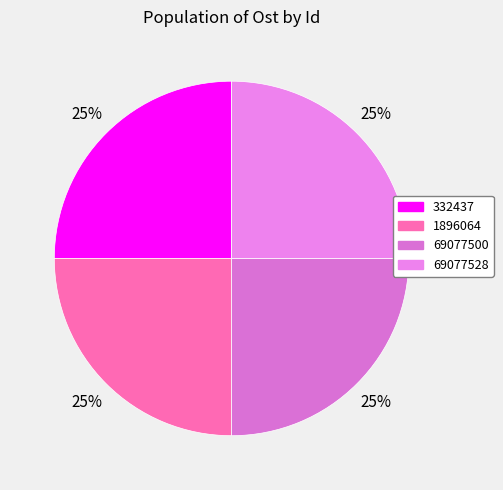

What percentage is the 332437 slice, to the nearest percent?

25%